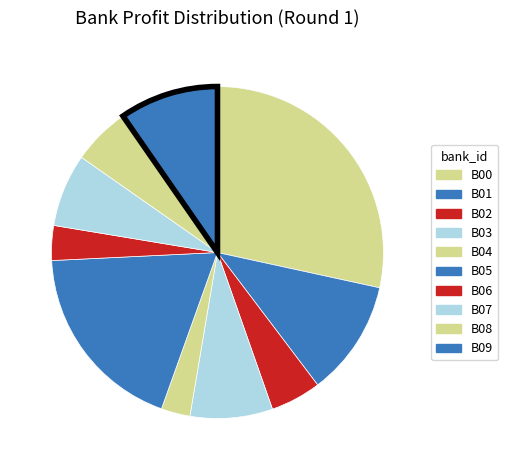

Count the number of slices in the pie.

10